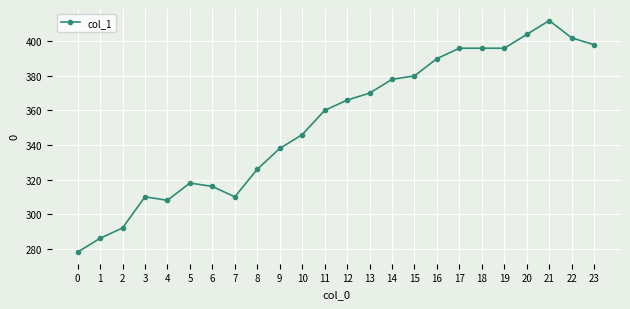

Read the value at 4, to the nearest 10.

310